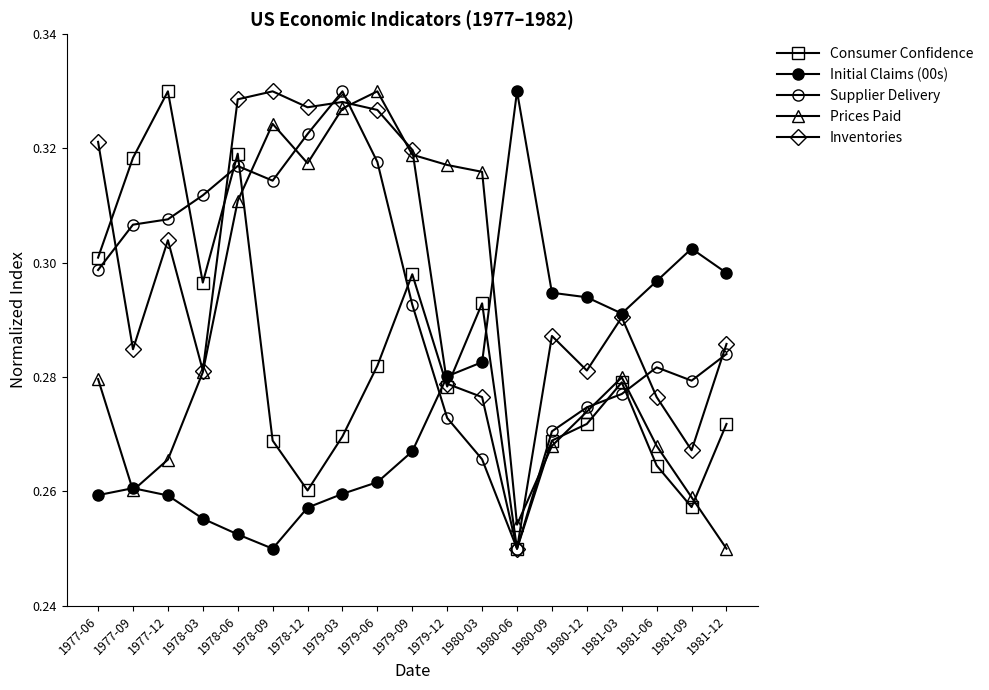

Between which two adjacent categories do Initial Claims (00s) and Supplier Delivery first intersect?

1979-09 and 1979-12